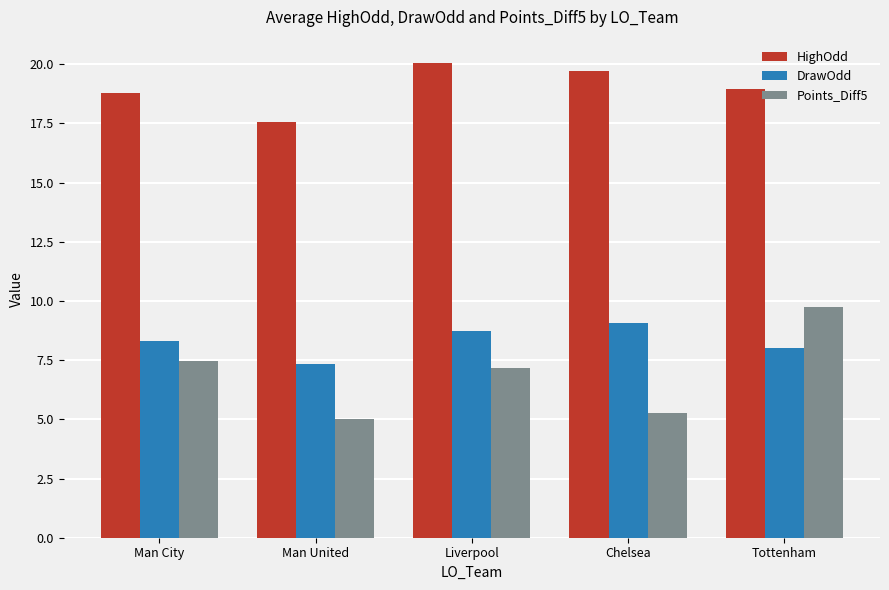

At which label does Points_Diff5 first exceed 7?

Man City